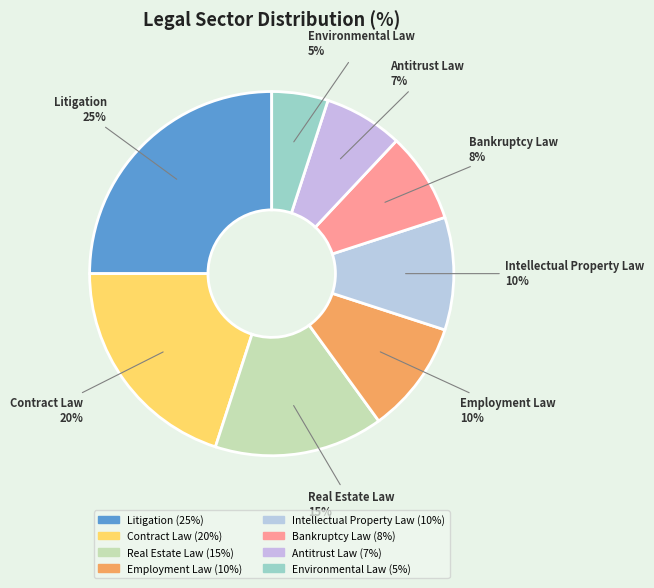

What percentage is the Antitrust Law slice, to the nearest percent?

7%